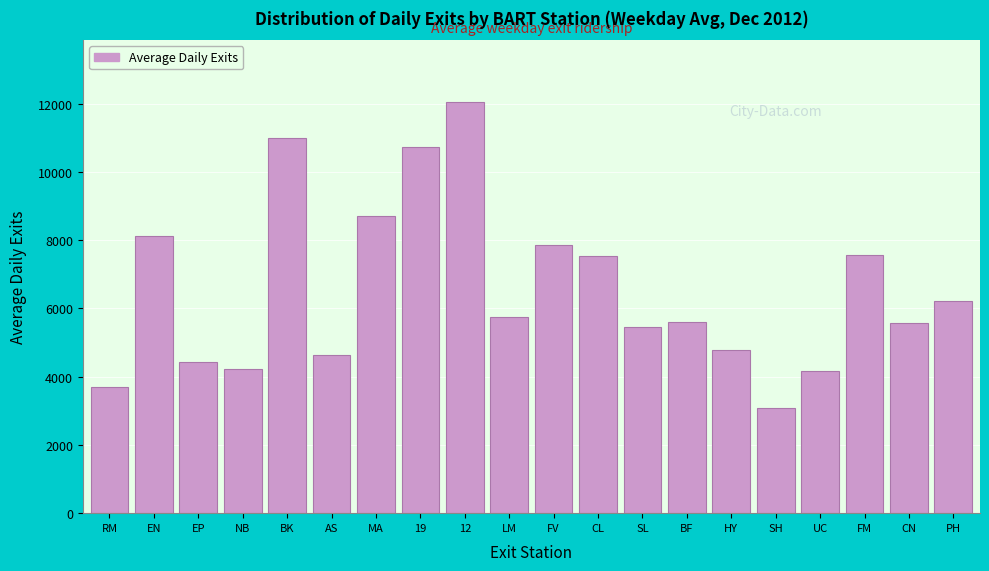

What value does the data have at EP?

4432.2